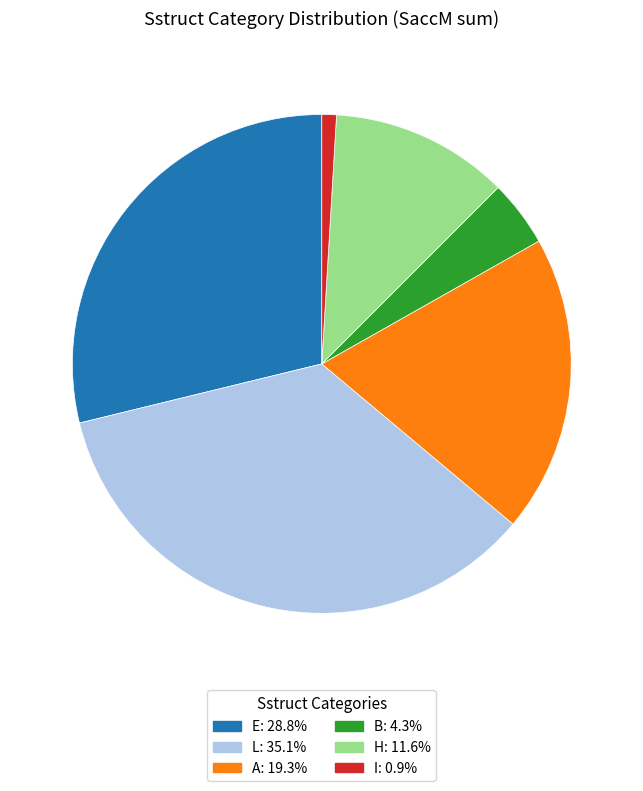

How many segments does this pie chart have?

6